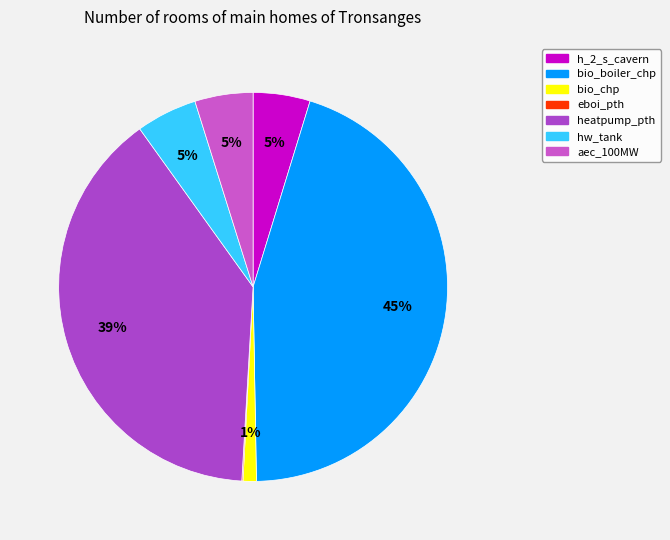

Is eboi_pth the majority of the pie?

No